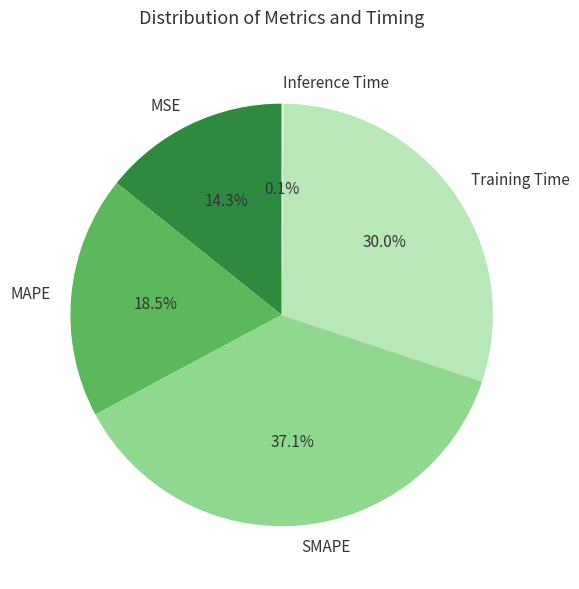

Which category has the biggest portion of the pie?

SMAPE